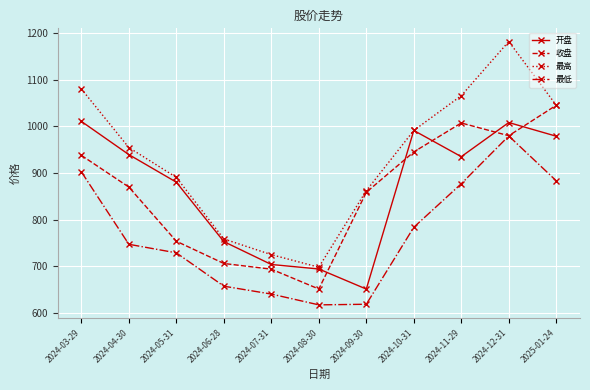

Which category has the lowest value in the 开盘 series?

2024-09-30